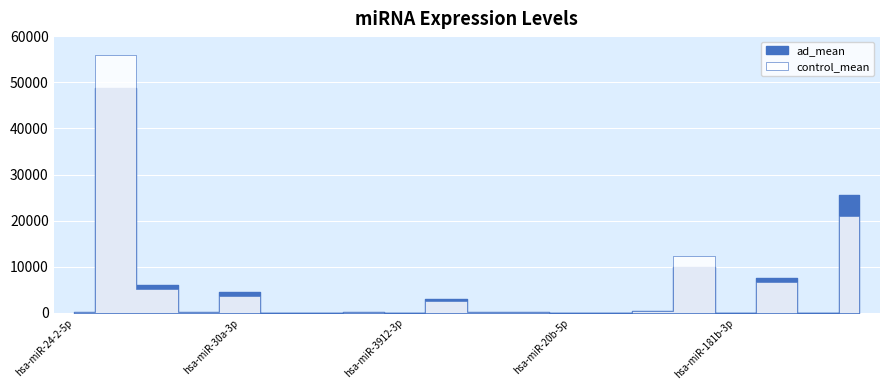

Is it true that ad_mean equals 9882.2 at hsa-miR-340-5p?

True